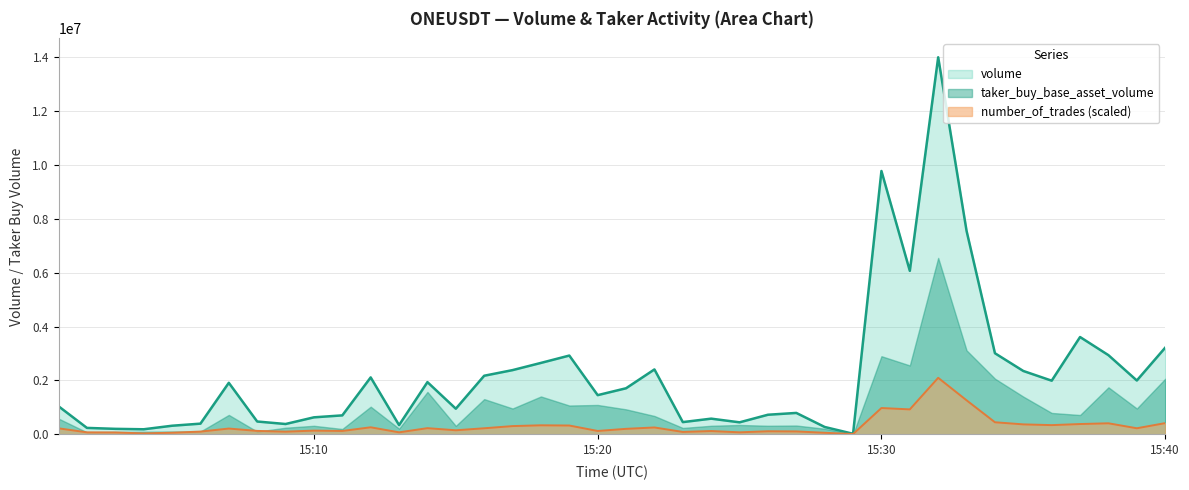

What is the spread (max minus min) of values at 15:30?

8793026.5